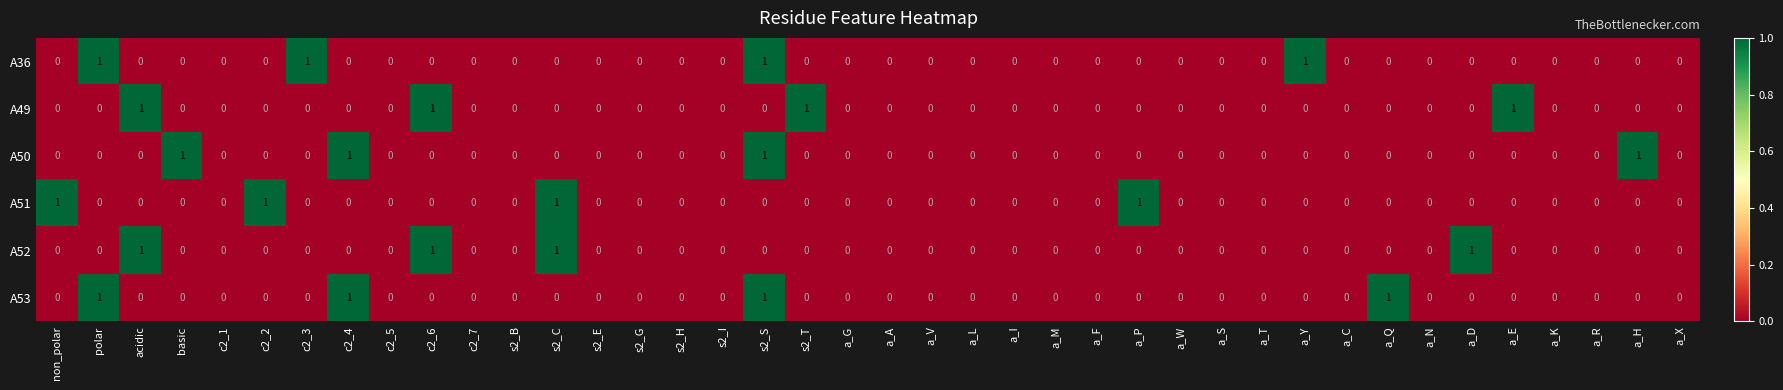

What is the sum of all A36 values?

4